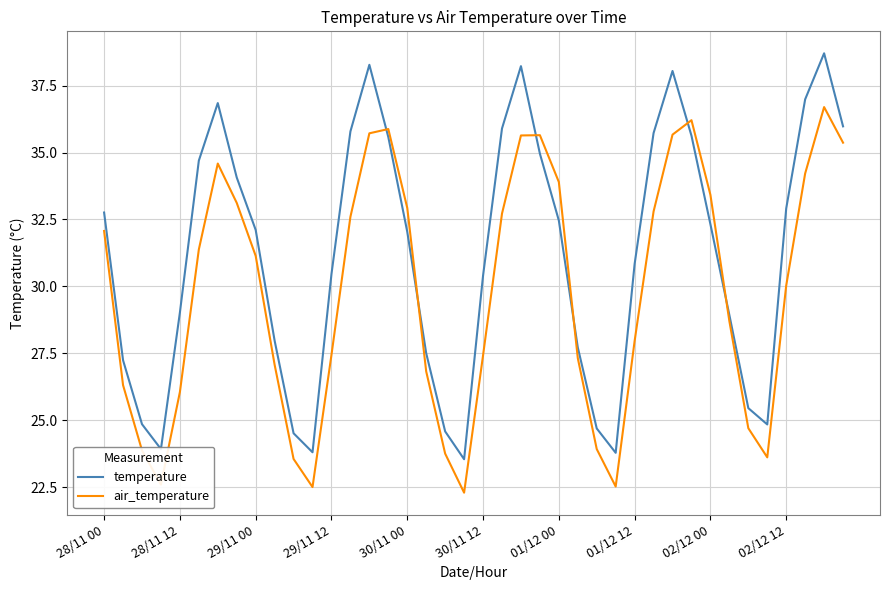

Rank the series by their maximum value, from highest to lowest.

temperature, air_temperature